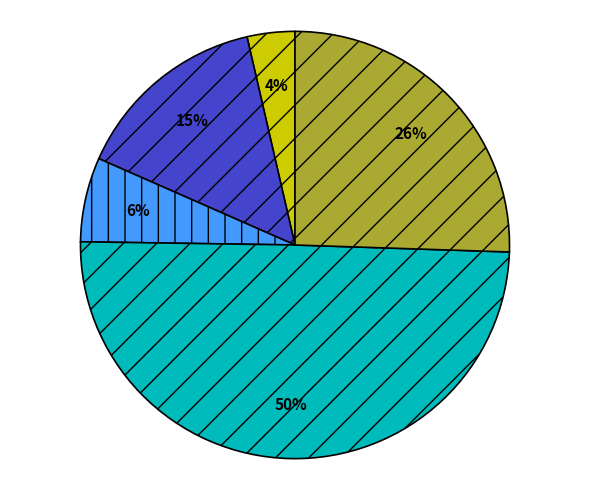

To the nearest percent, what is the average slice percentage?

20%